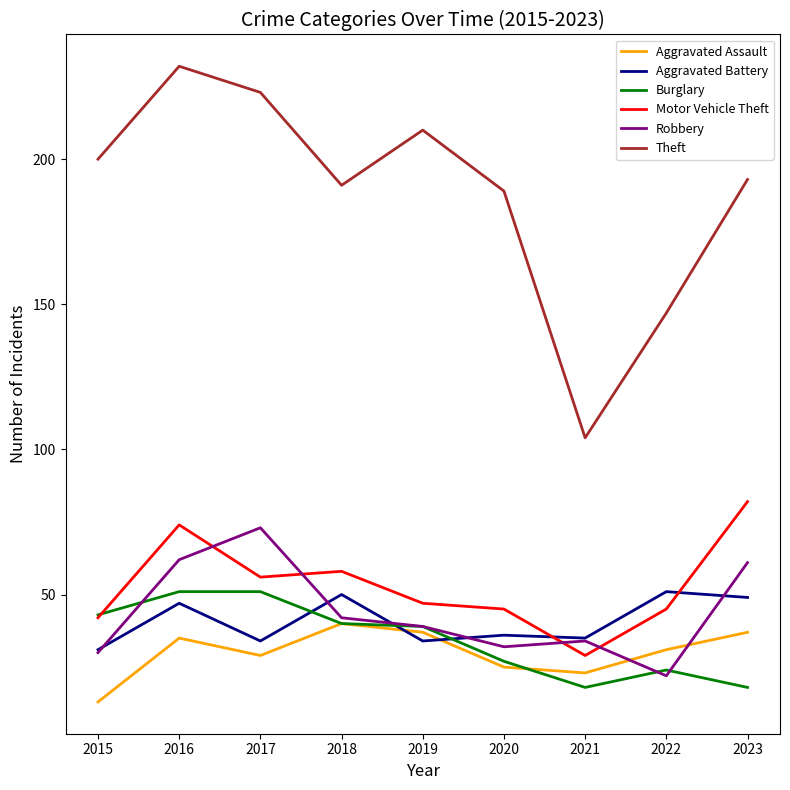

What is the maximum value shown in the chart?

232